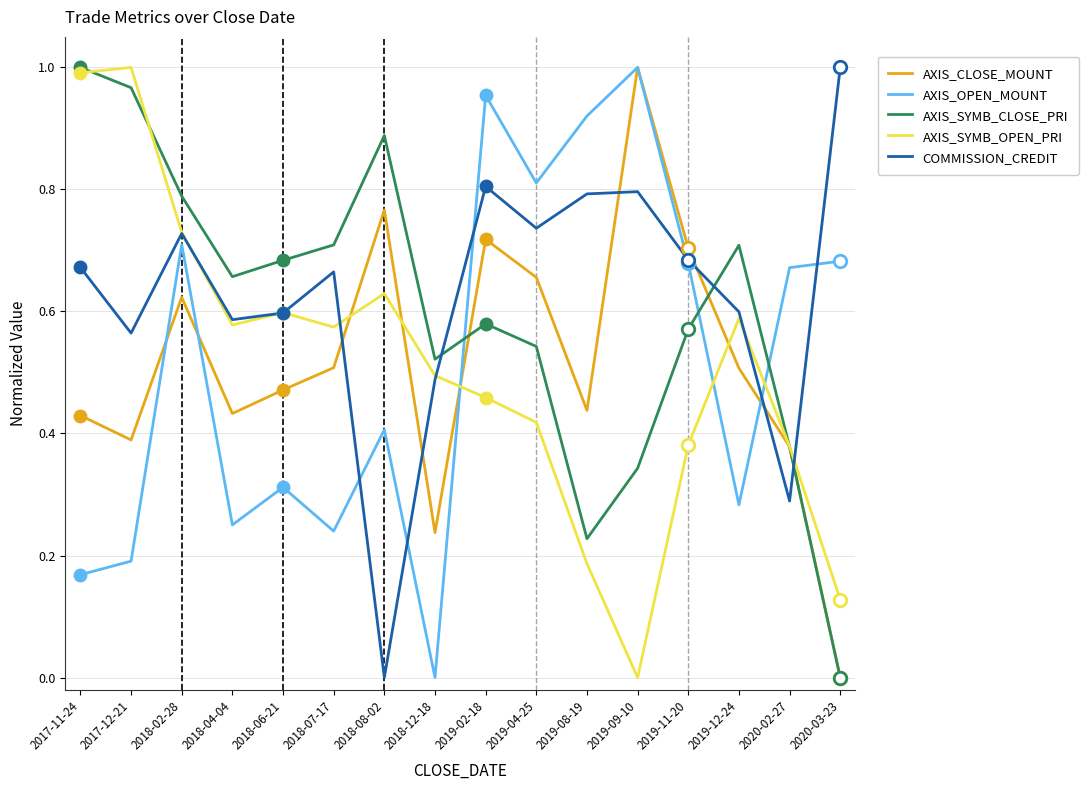

In AXIS_OPEN_MOUNT, how many points are lower than both neighbors (excluding endpoints)?

5